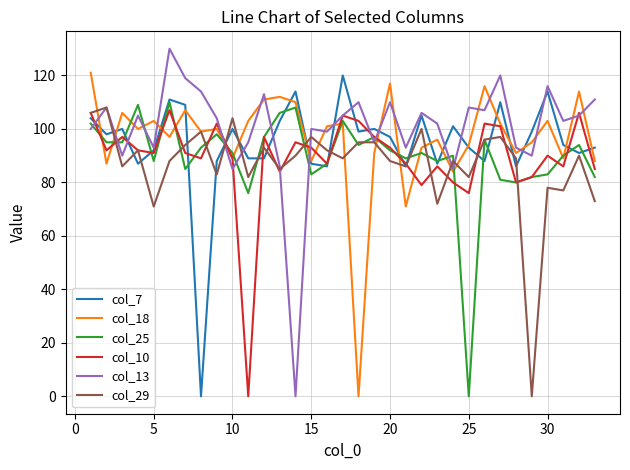

True or false: col_18 and col_7 cross at least once.

True